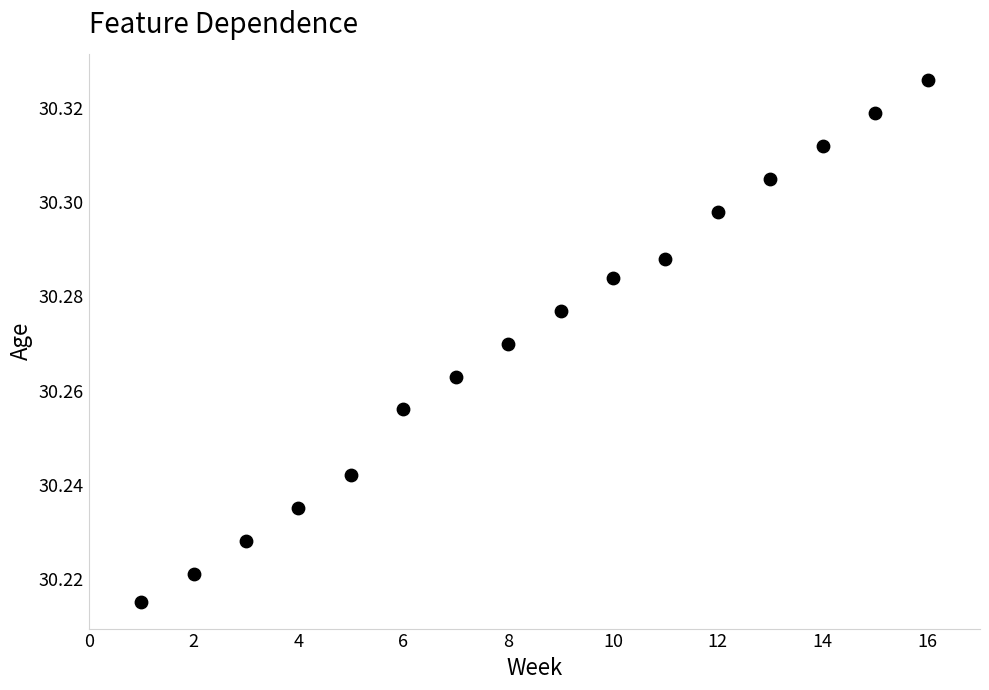

What is the range of X values (max minus min)?

15.0